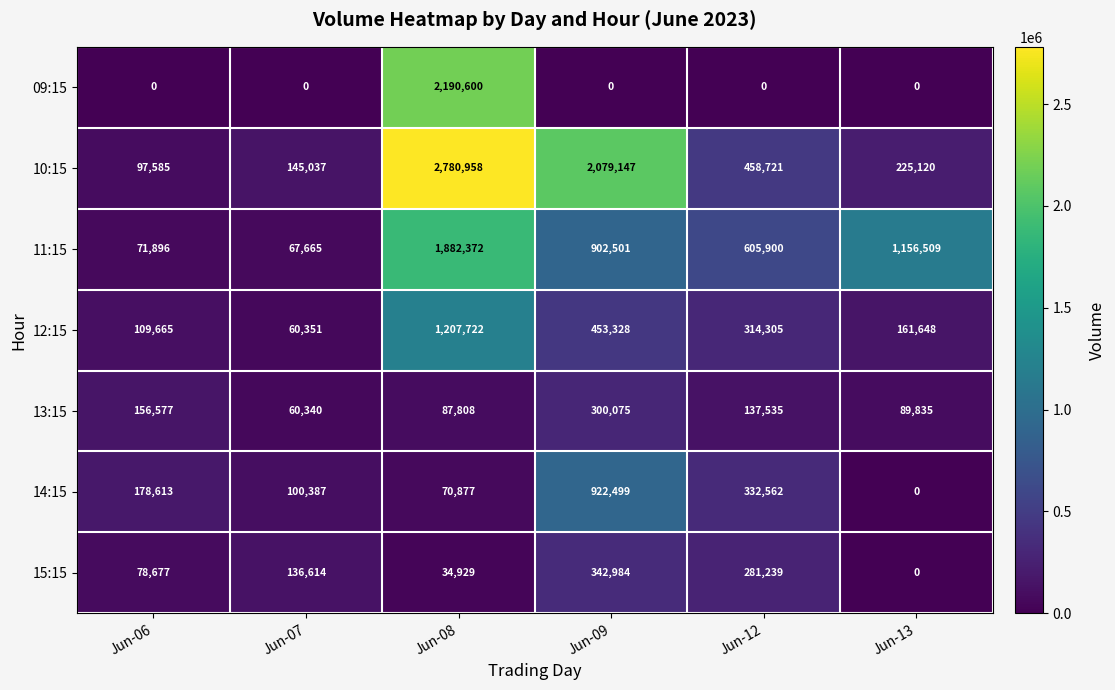

At which category does the chart reach its peak across all series?

Jun-08